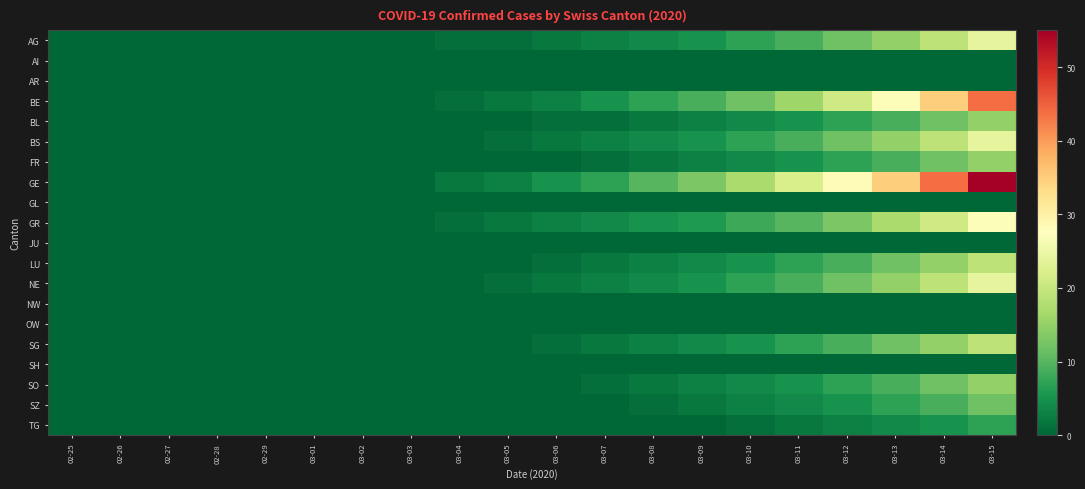

Which series has the largest range (max minus min)?

GE